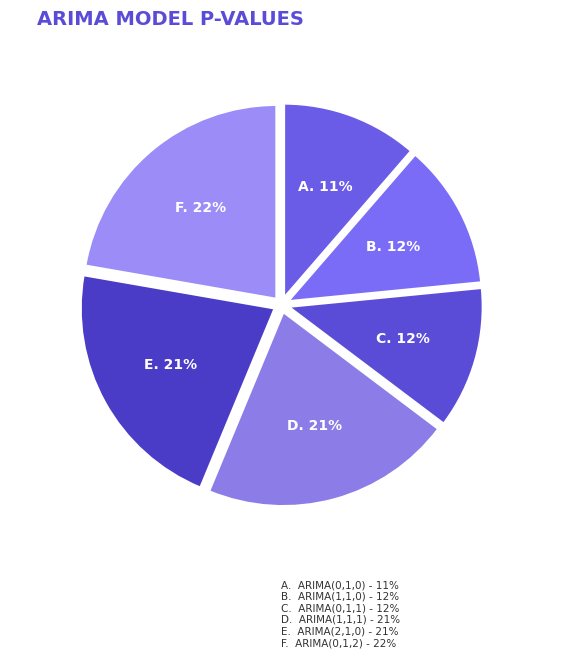

How many slices are in this pie chart?

6